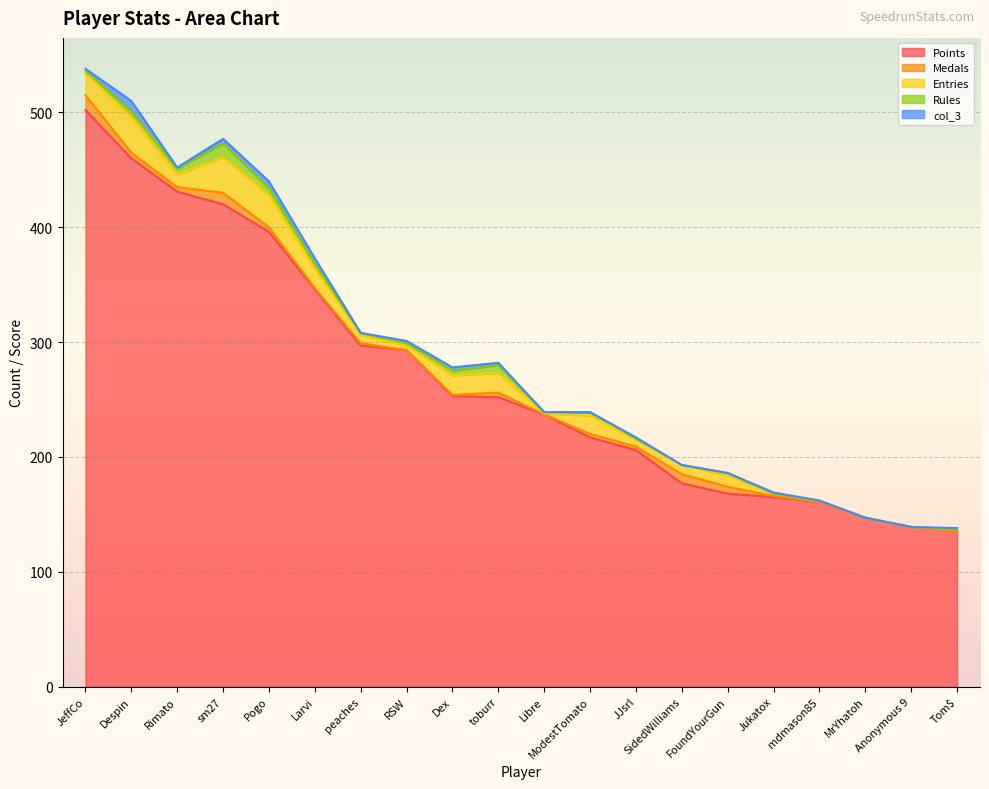

Between Larvi and Anonymous 9, which series saw the biggest shift?

Points